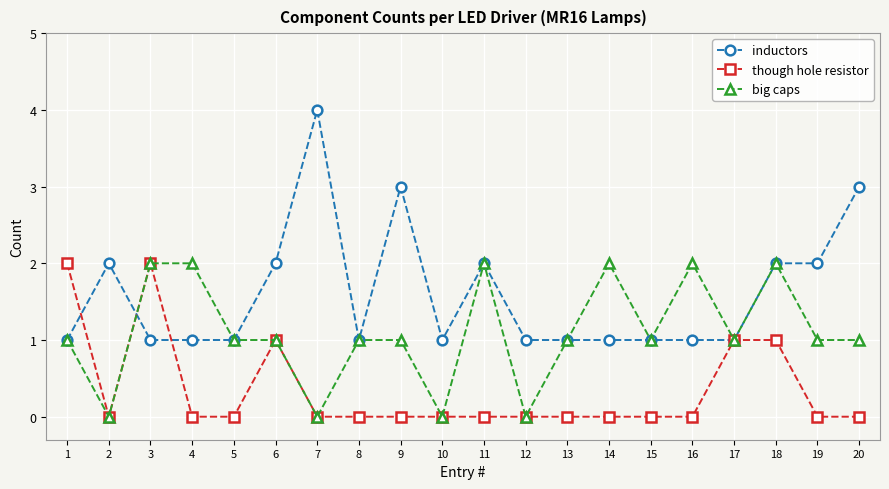

At which label does inductors reach its peak?

7